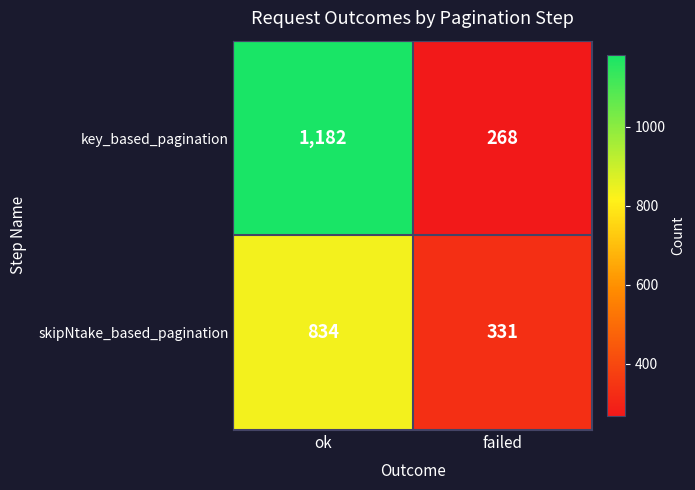

Rank the series at ok from lowest to highest value.

skipNtake_based_pagination, key_based_pagination